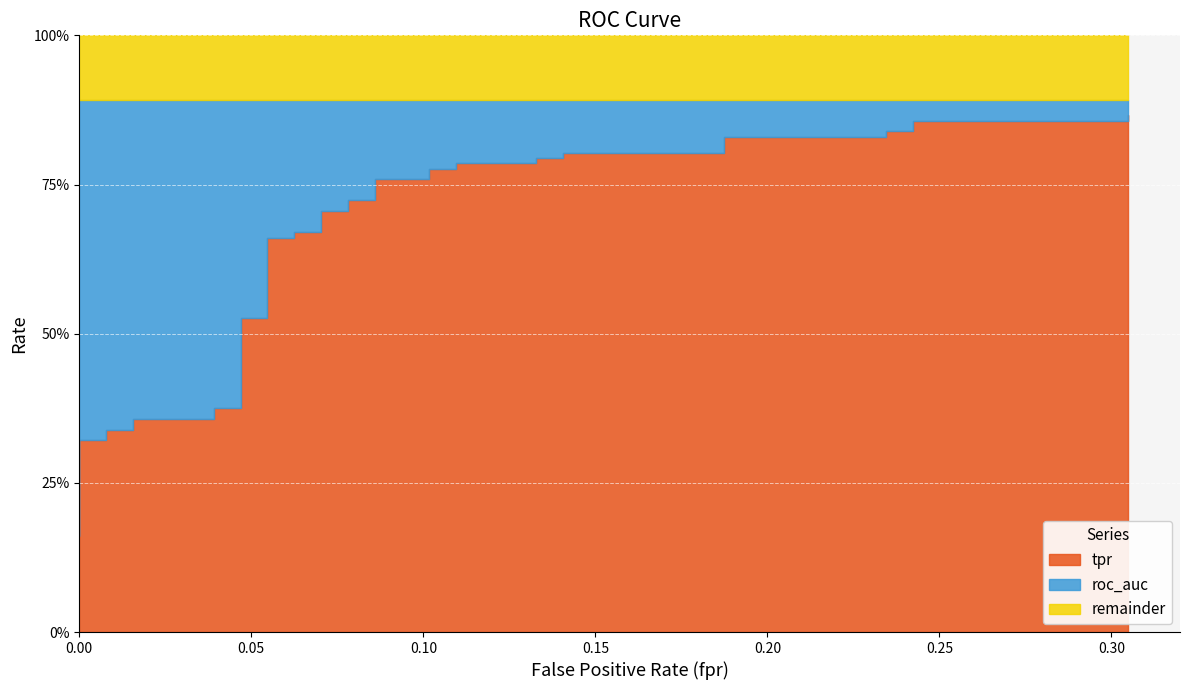

The roc_auc series shows 1.5 at 9. True or false?

False